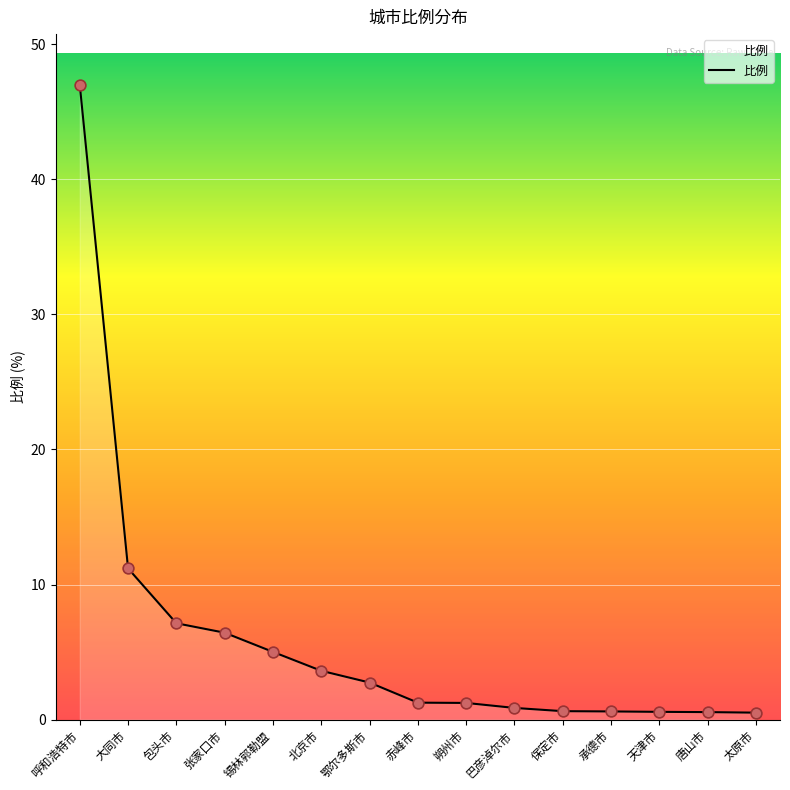

Approximately how many times larger is the value at 张家口市 compared to 赤峰市?

5.1